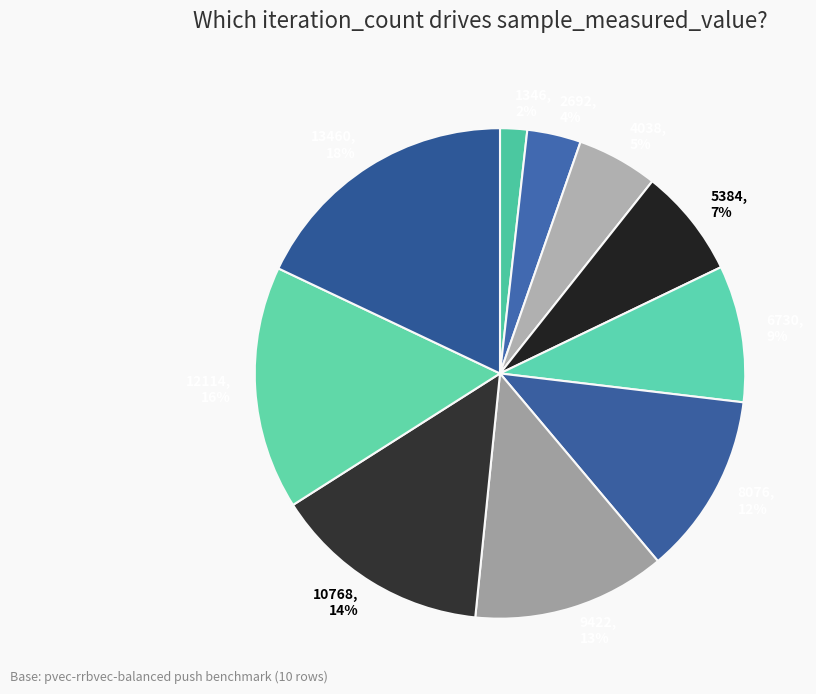

Rank the categories by value from highest to lowest.

13460, 18%, 12114, 16%, 10768, 14%, 9422, 13%, 8076, 12%, 6730, 9%, 5384, 7%, 4038, 5%, 2692, 4%, 1346, 2%